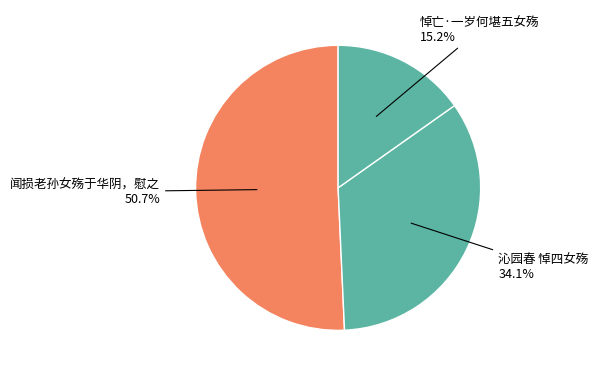

Between 沁园春 悼四女殇 and 闻损老孙女殇于华阴，慰之, which is larger?

闻损老孙女殇于华阴，慰之